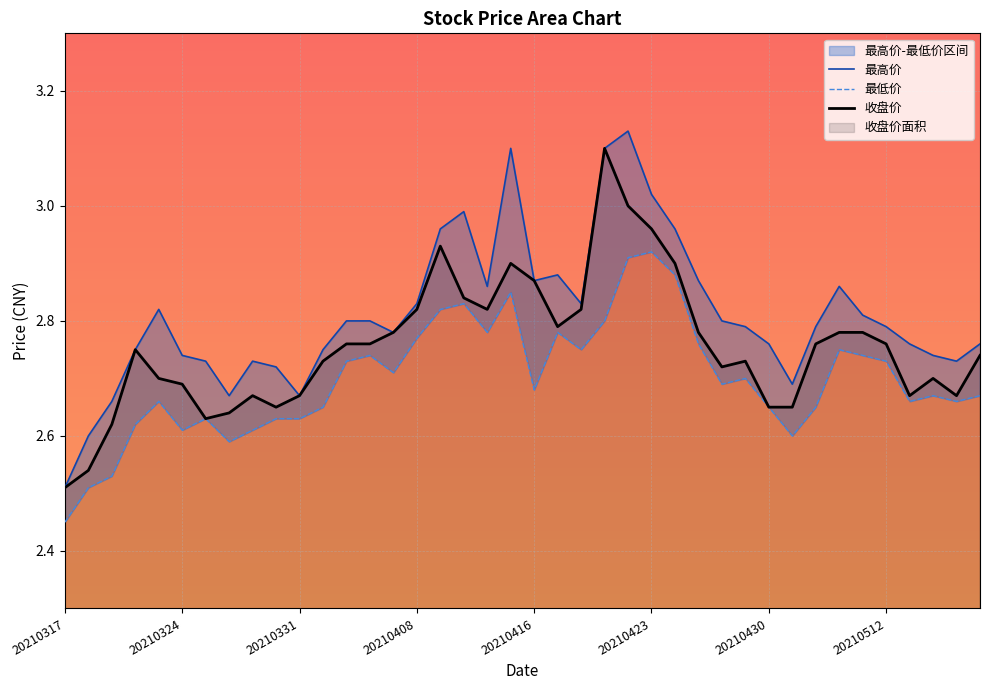

True or false: 最高价 has a value of 2.8 at 39.

True